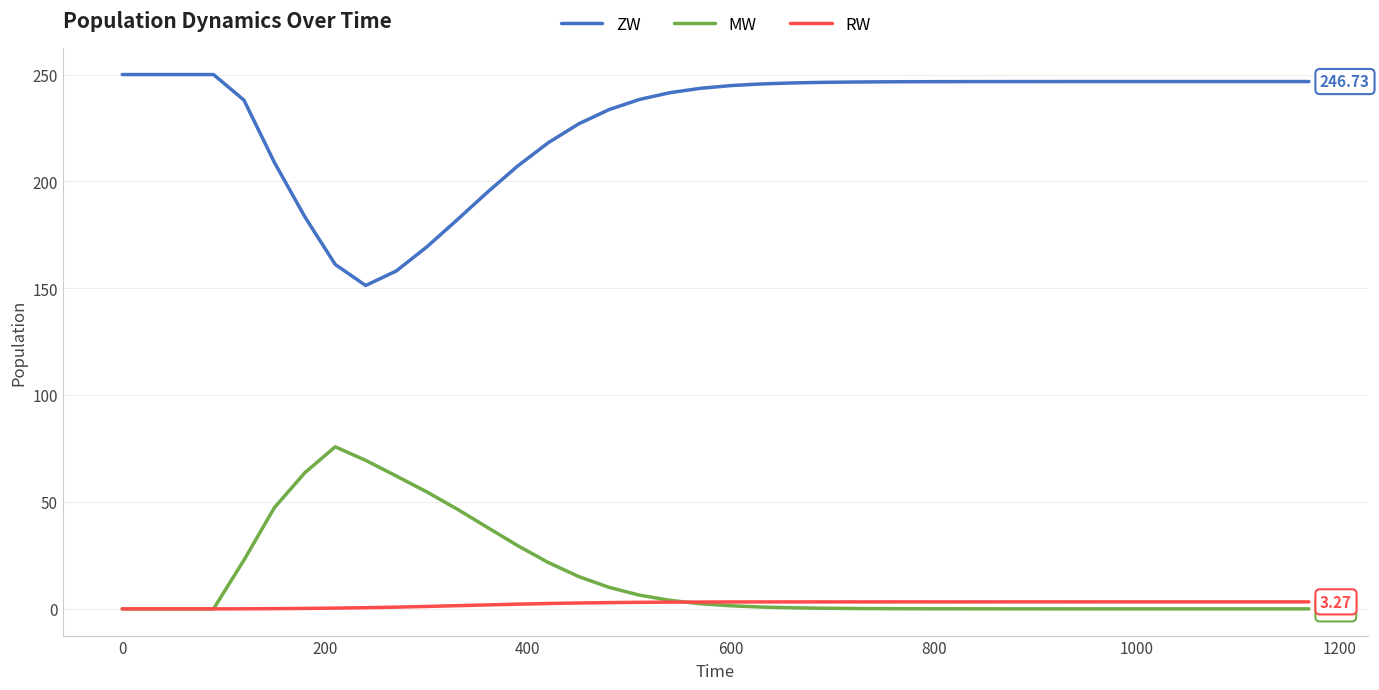

What are all the series names shown in the legend?

ZW, MW, RW